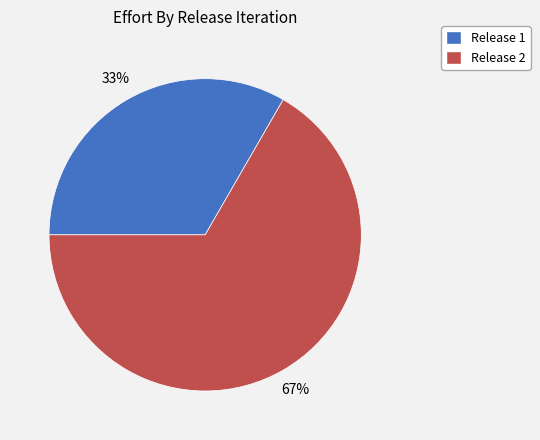

Is it true that Release 2 is 76% of the pie?

False